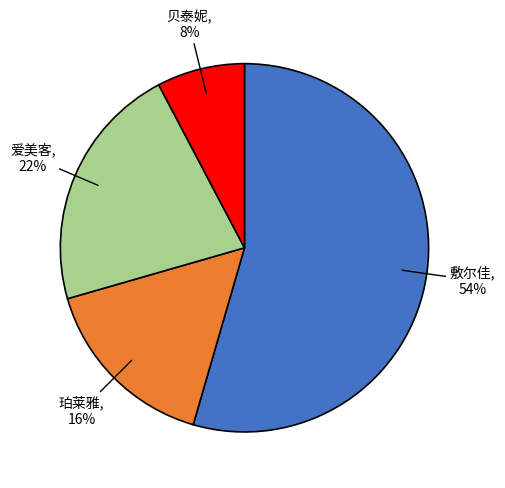

Does any single category account for the majority?

Yes